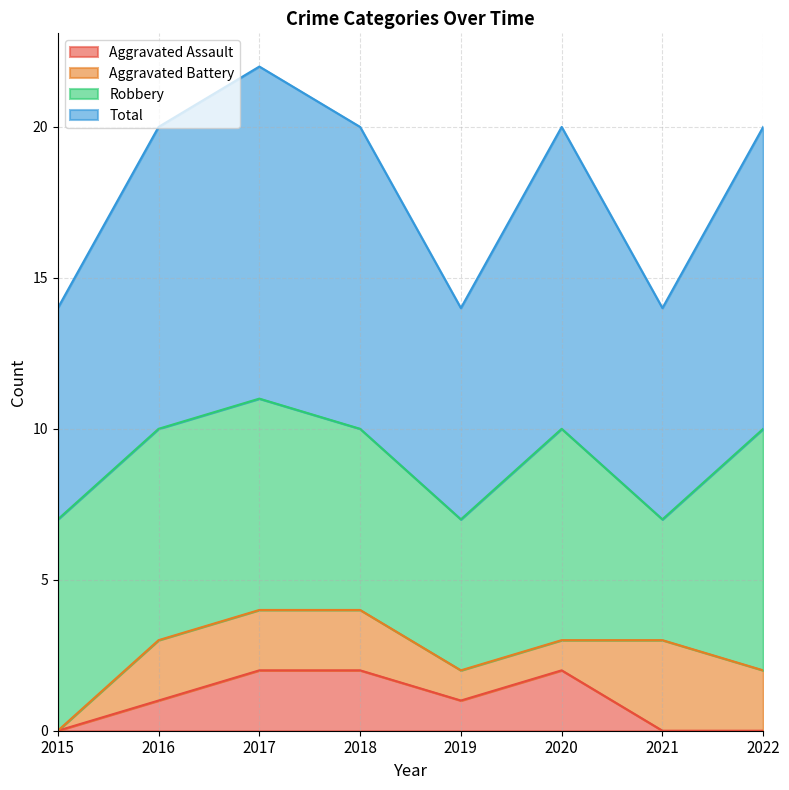

True or false: Aggravated Assault and Total intersect in this chart.

False